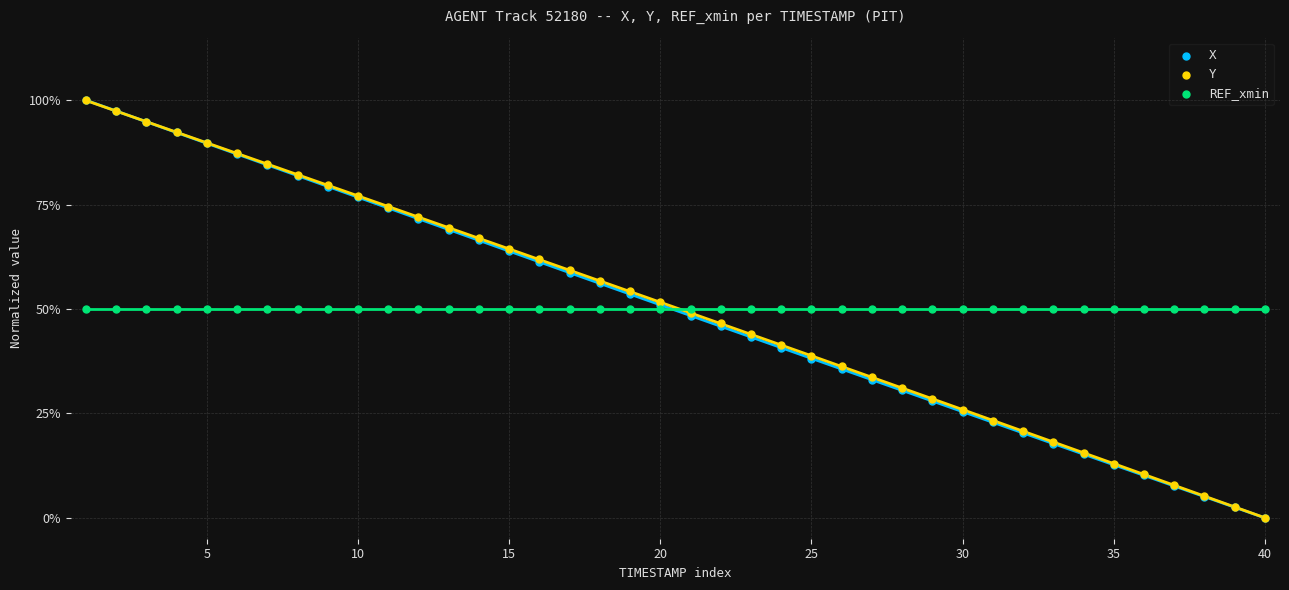

Which series reaches the minimum Y coordinate?

X